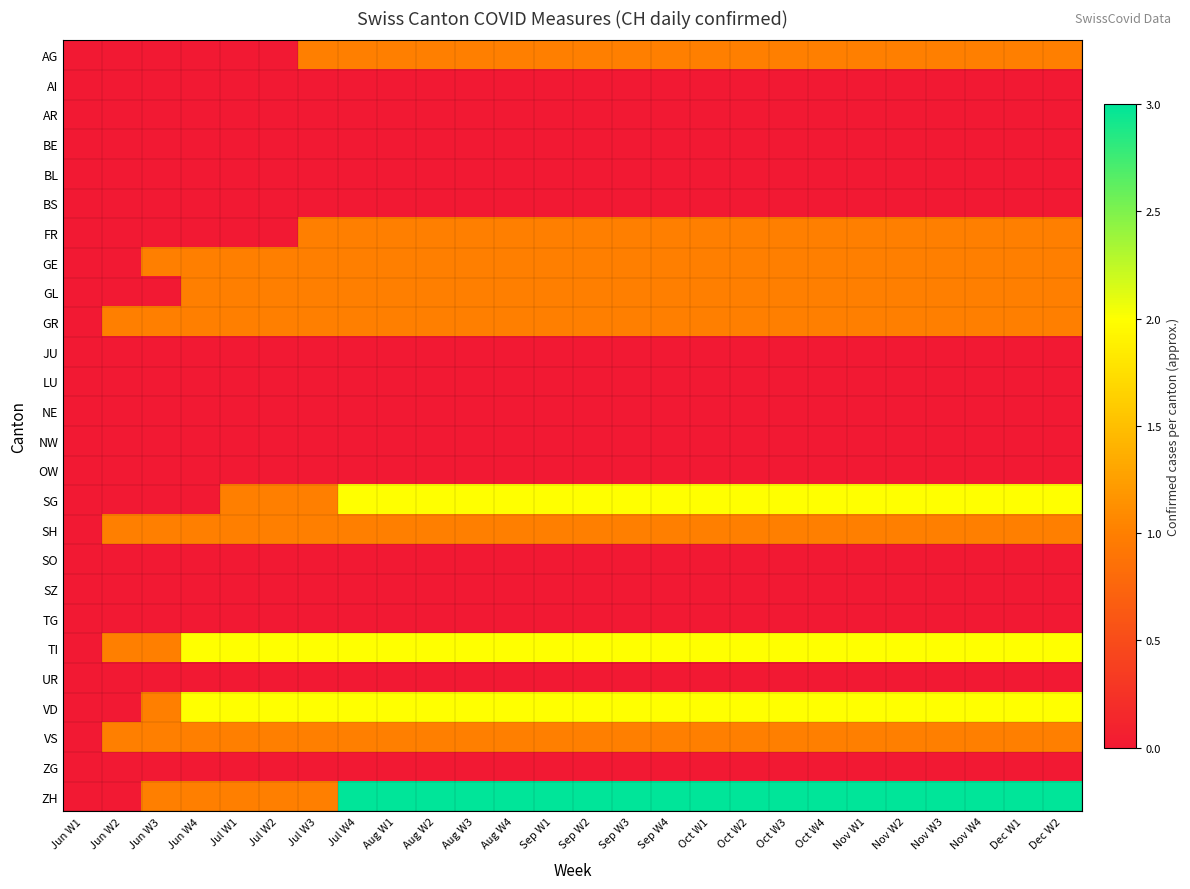

Rank the series by their maximum value, from highest to lowest.

ZH, SG, TI, VD, AG, FR, GE, GL, GR, SH, VS, AI, AR, BE, BL, BS, JU, LU, NE, NW, OW, SO, SZ, TG, UR, ZG